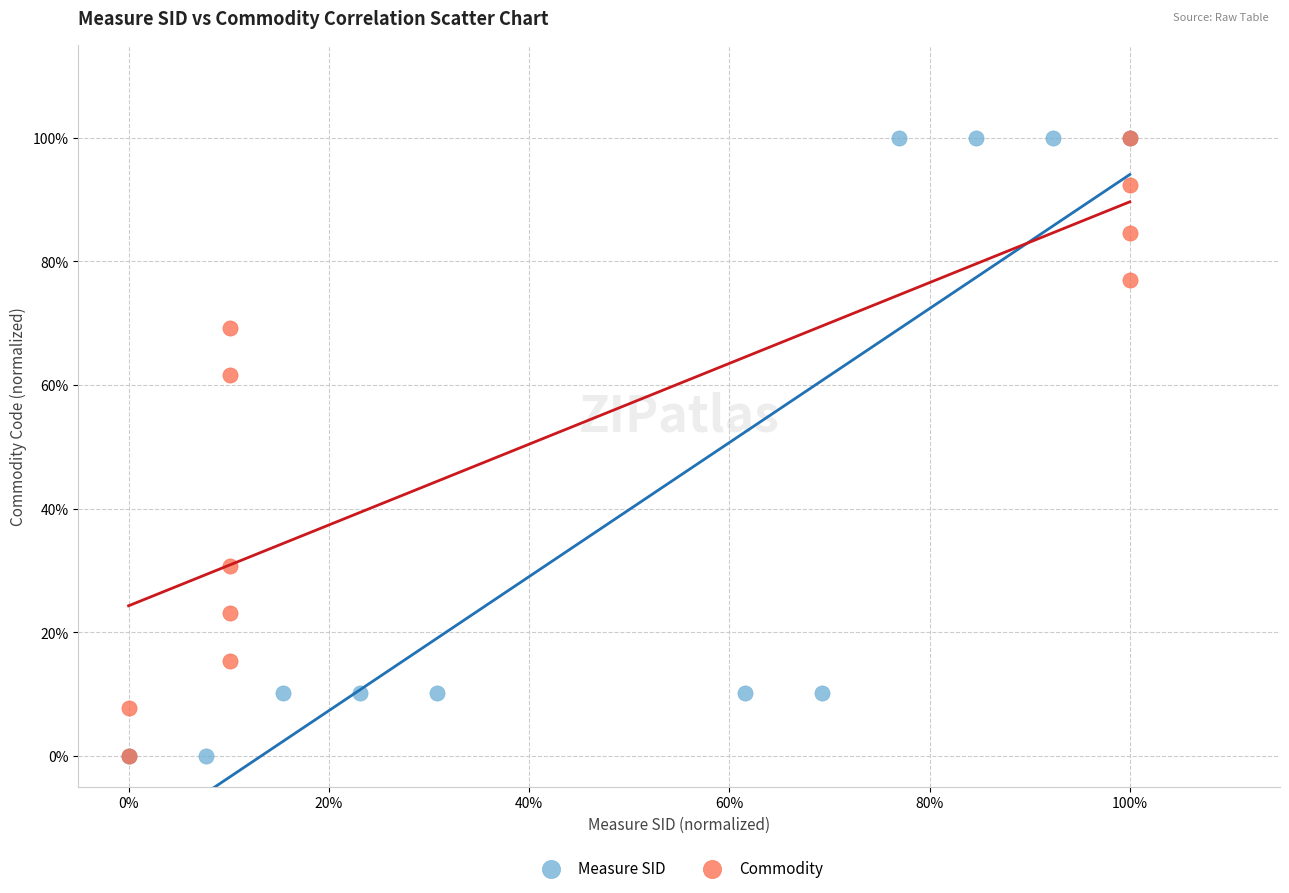

What are all the series names shown in the legend?

Measure SID, Commodity